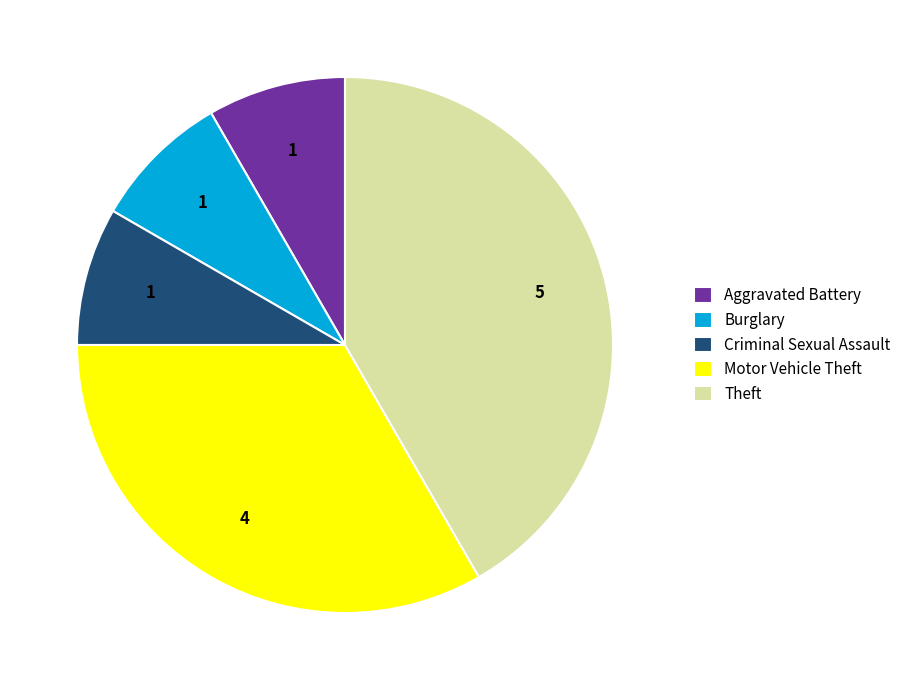

True or false: Criminal Sexual Assault accounts for 8% of the total.

True